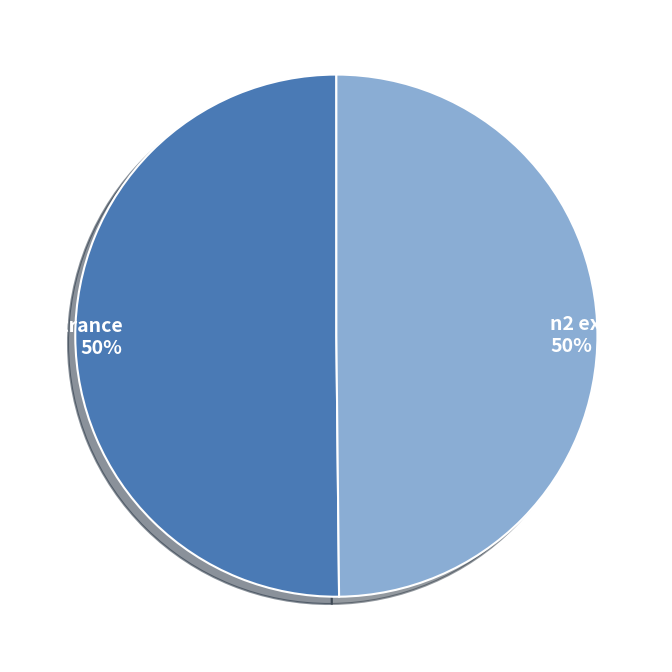

Approximately how many times larger is the value at s2 entrance compared to n2 exit?

1.0